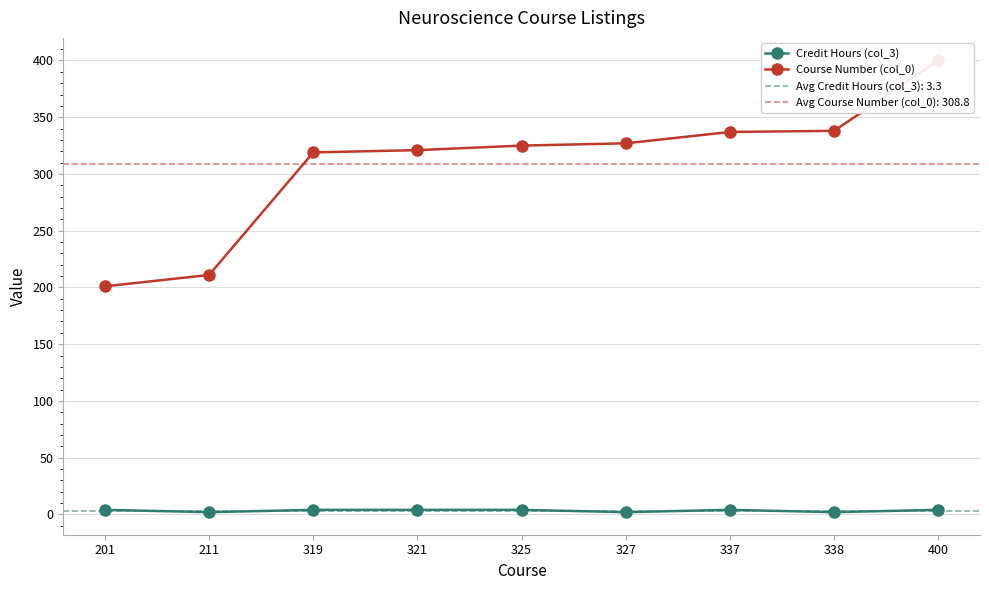

Which category has the lowest value in the Course Number (col_0) series?

201